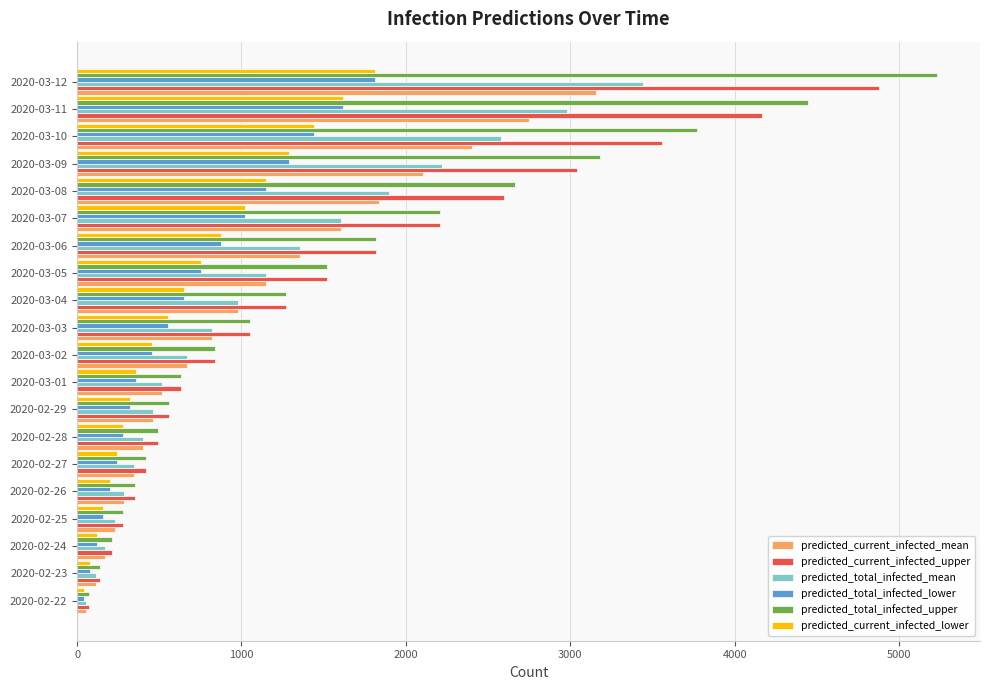

What are all the series names shown in the legend?

predicted_current_infected_mean, predicted_current_infected_upper, predicted_total_infected_mean, predicted_total_infected_lower, predicted_total_infected_upper, predicted_current_infected_lower